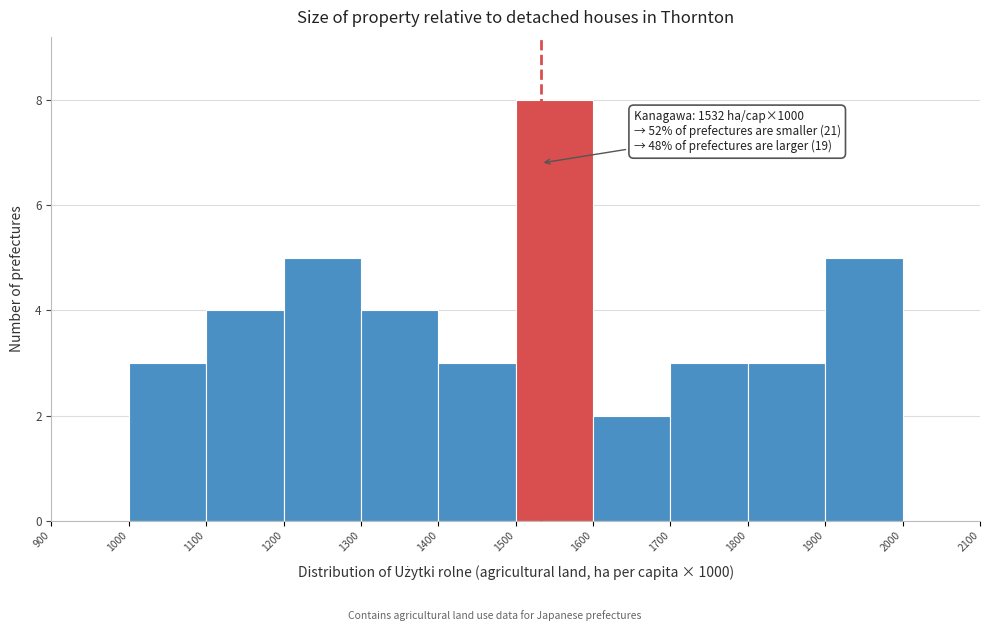

Which range on the x-axis has the tallest bar?

1500 to 1600